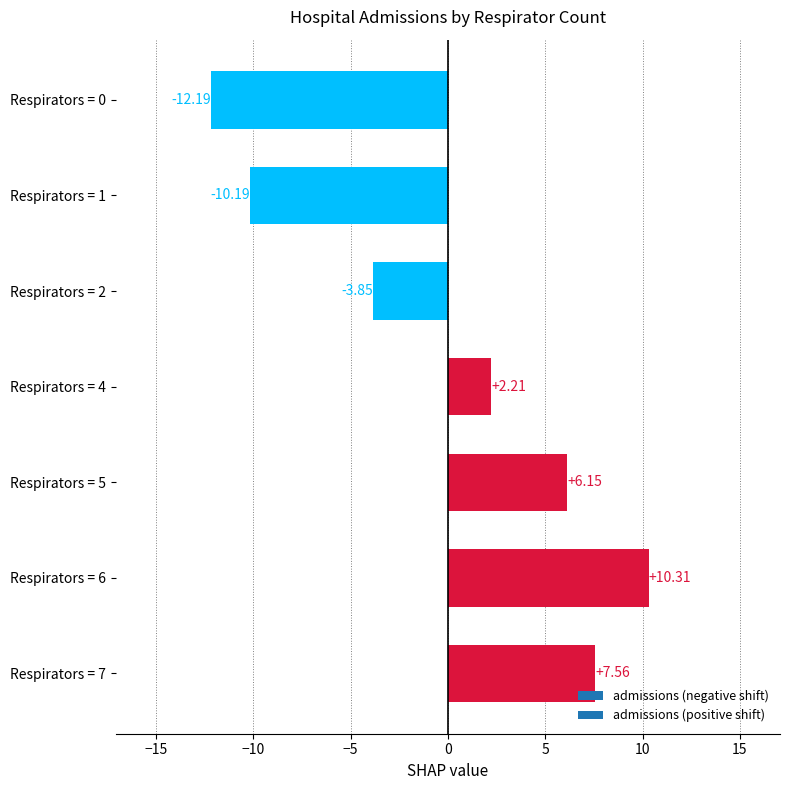

What is the sum of the values at Respirators = 2 and Respirators = 7?

3.7